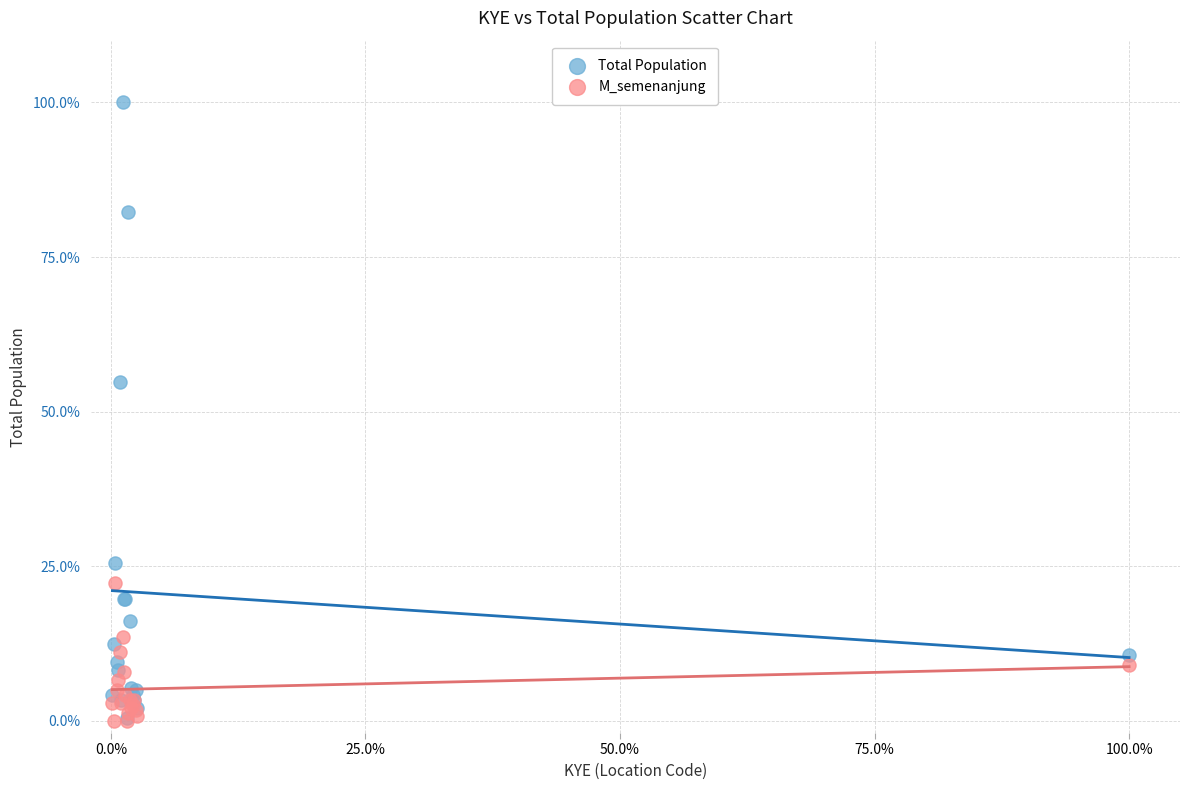

In the Total Population series, what Y value is closest to 50?

54.7